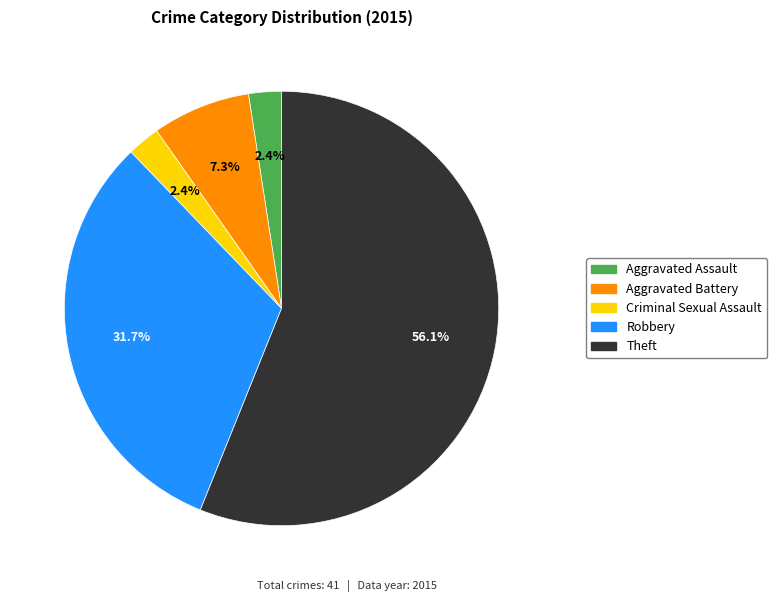

Count the number of slices in the pie.

5